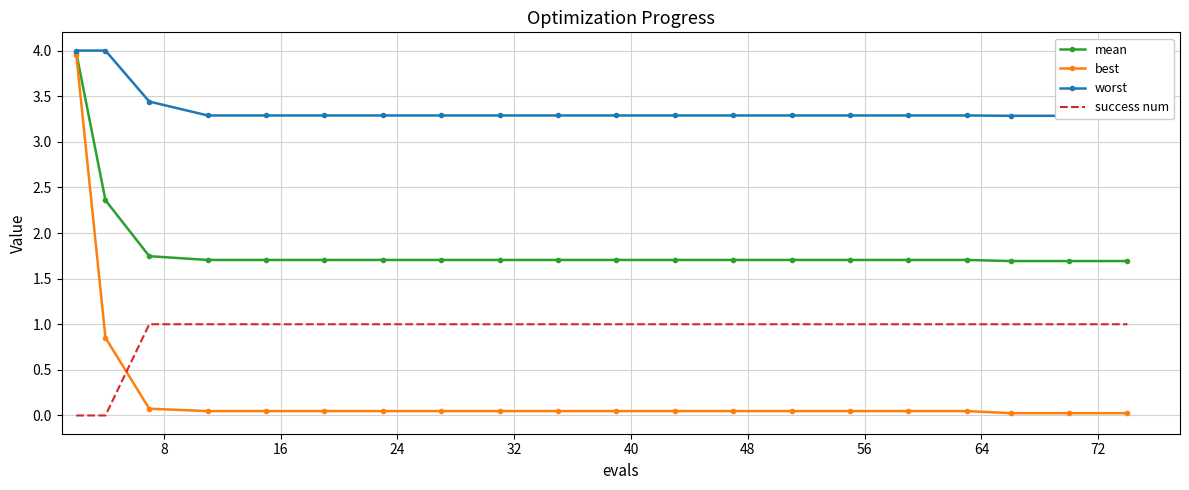

Count the number of data series in this chart.

4